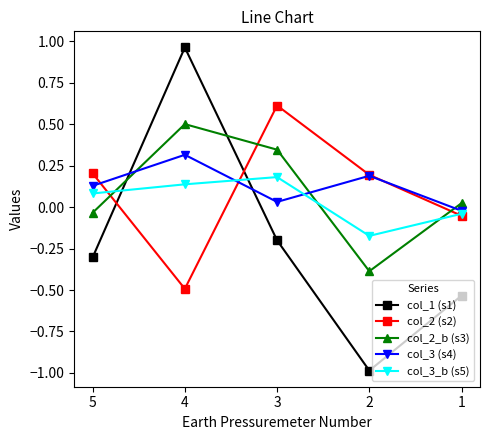

Rank the categories by col_3 (s4) value from highest to lowest.

4, 2, 5, 3, 1